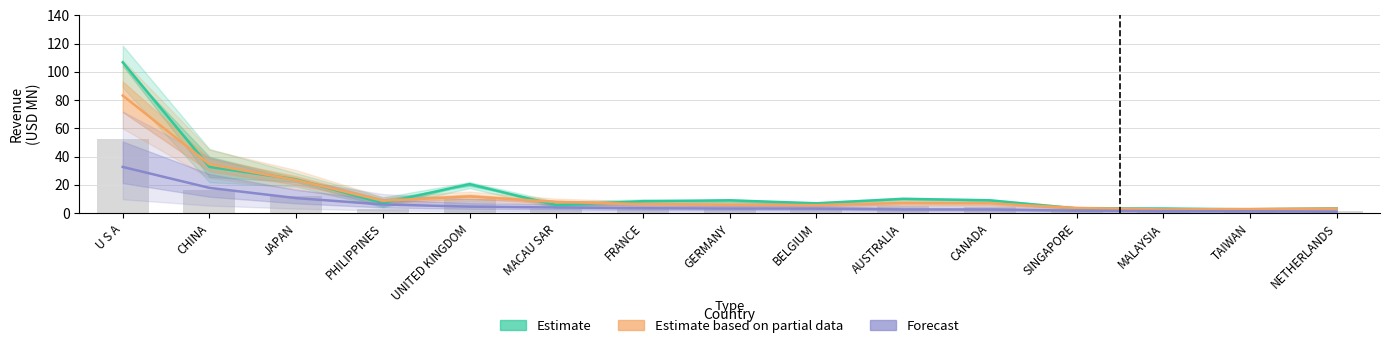

The Estimate series shows 2.7 at TAIWAN. True or false?

True